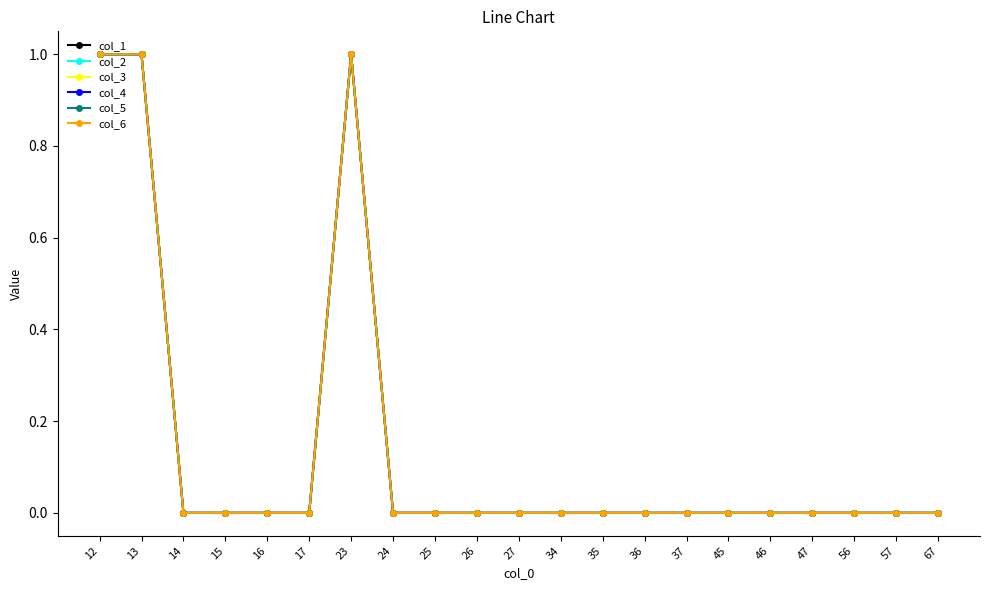

Between 12 and 16, which series saw the biggest shift?

col_1